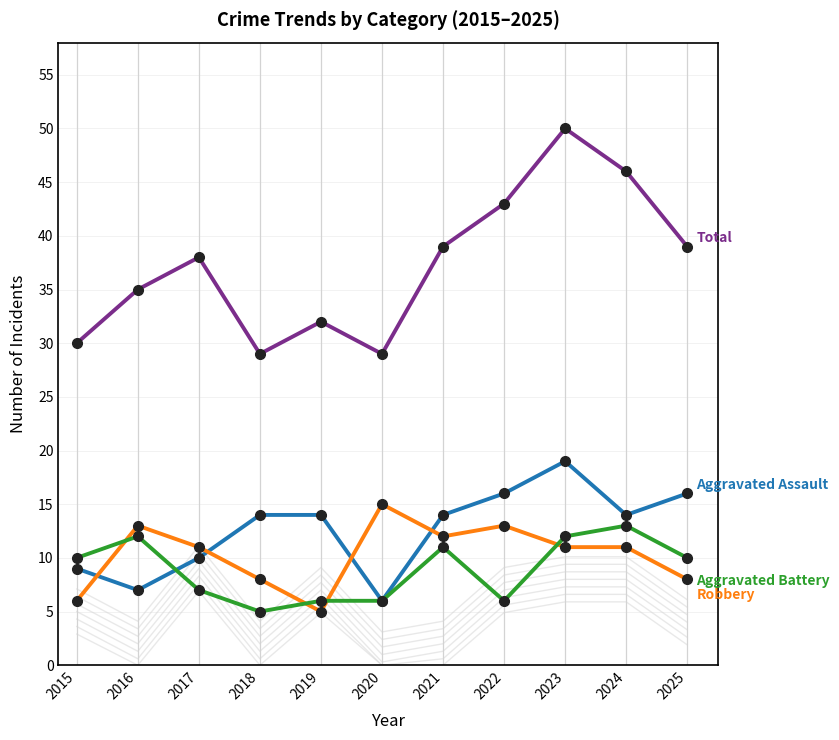

How many categories are shown in the chart?

11